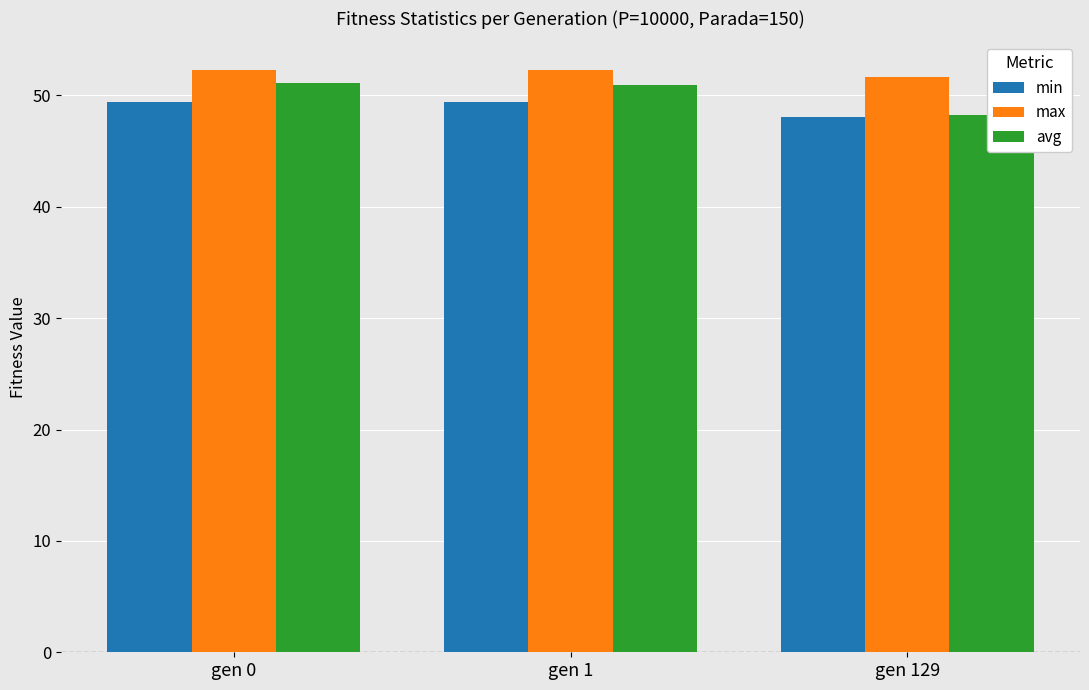

What is the value of the min bar at the 1st from the left?

49.4